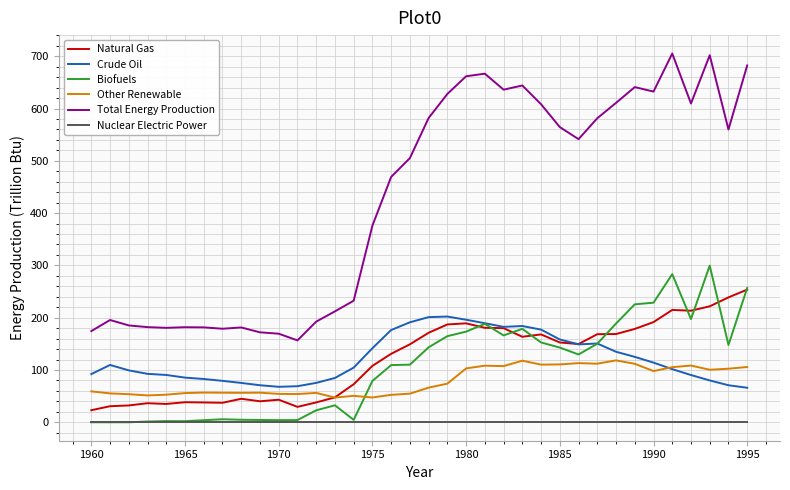

How many lines are shown in the chart?

6